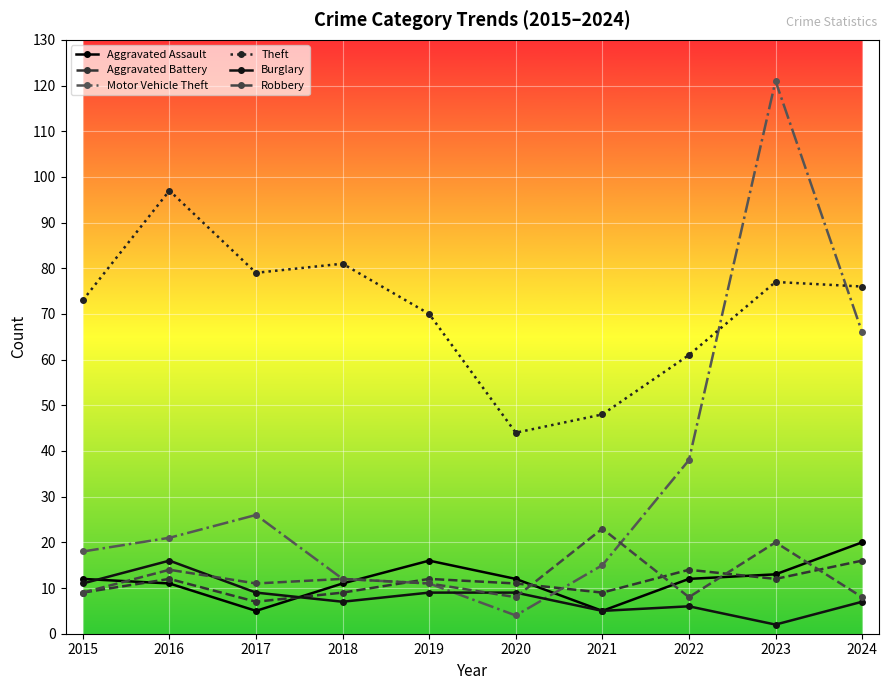

The value of Burglary at 2022 is 4. True or false?

False